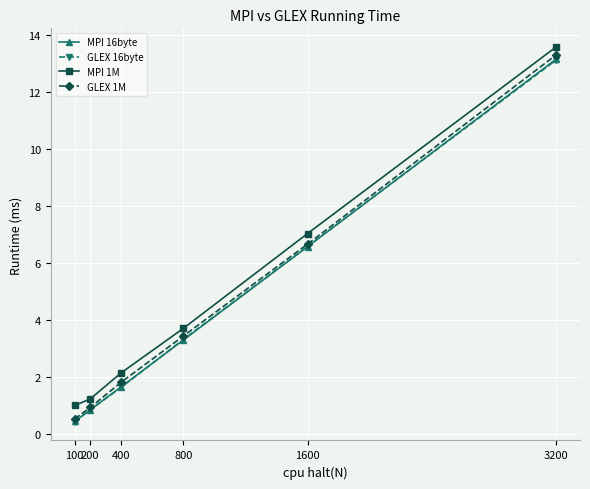

The MPI 16byte series shows 3.3 at 800. True or false?

True